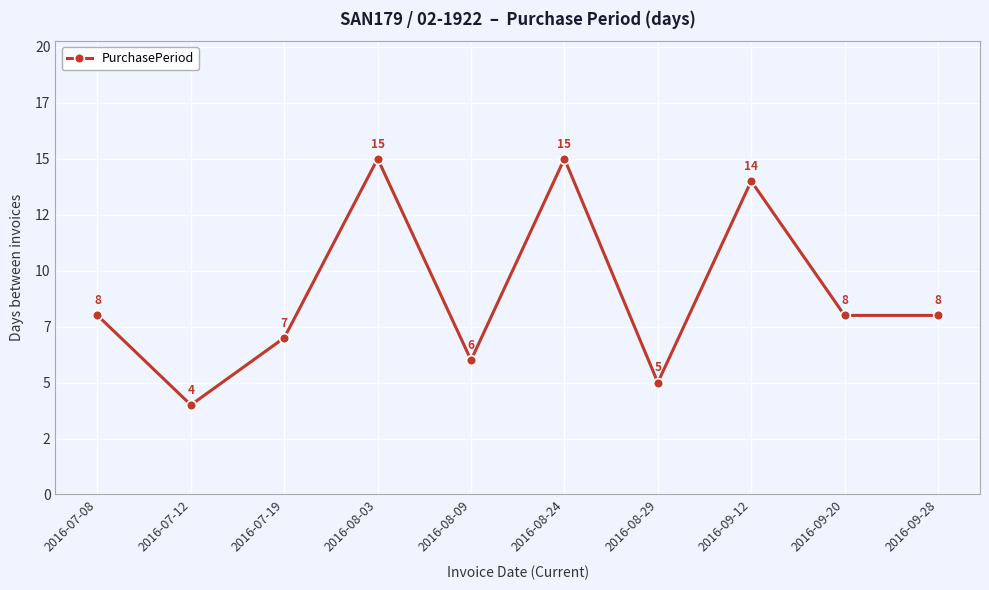

Does the chart have visible grid lines?

Yes